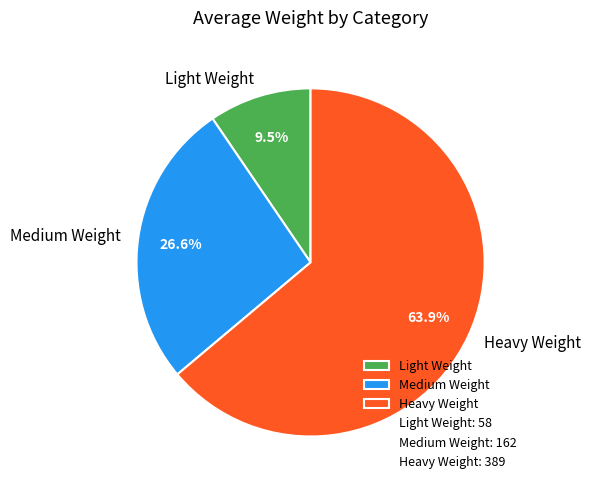

Which has a higher value, Medium Weight or Heavy Weight?

Heavy Weight